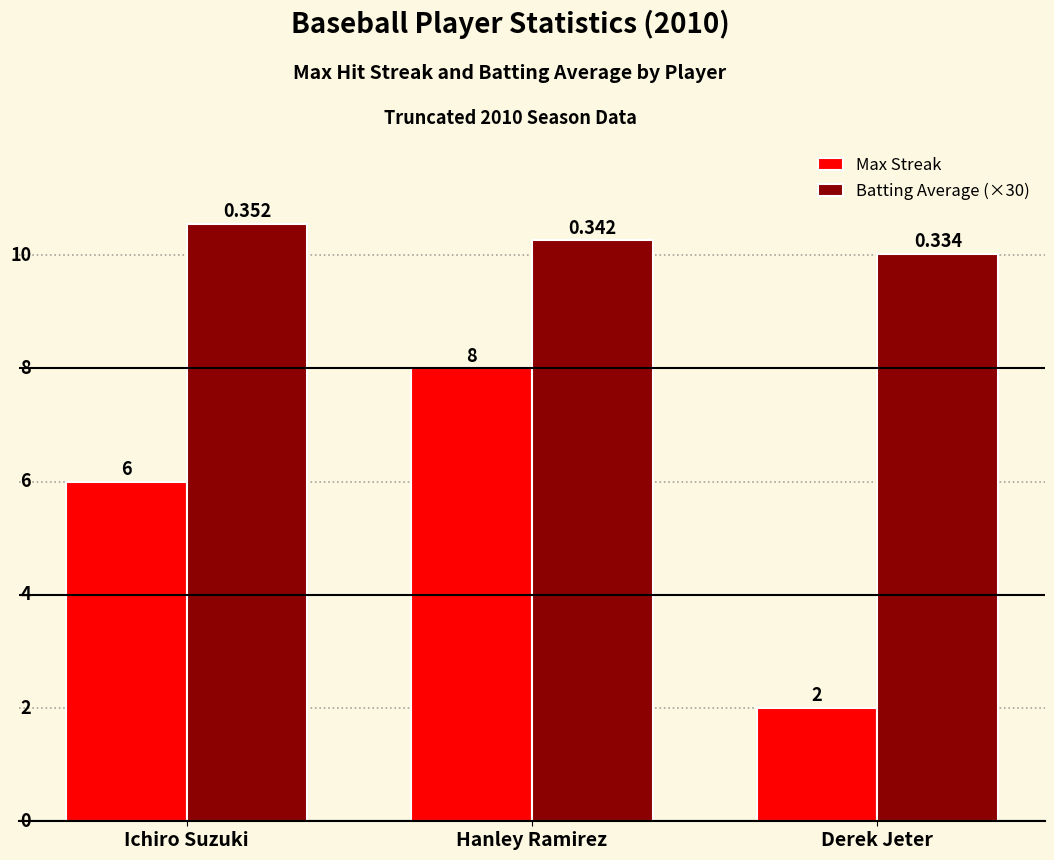

Rank the series at Derek Jeter from highest to lowest value.

Batting Average (×30), Max Streak